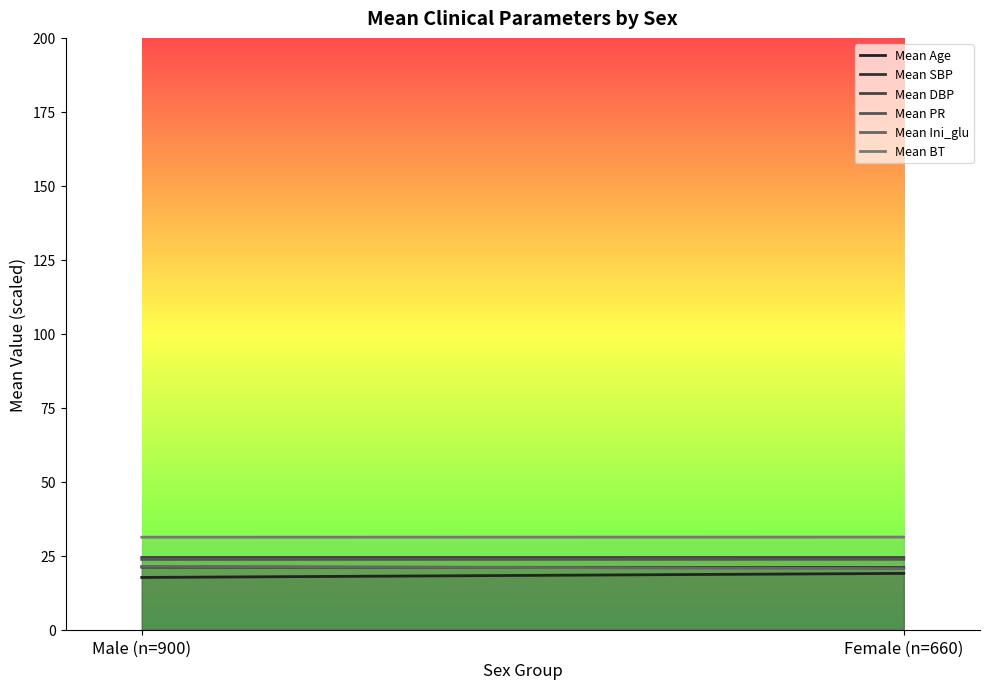

What are all the series names shown in the legend?

Mean Age, Mean SBP, Mean DBP, Mean PR, Mean Ini_glu, Mean BT